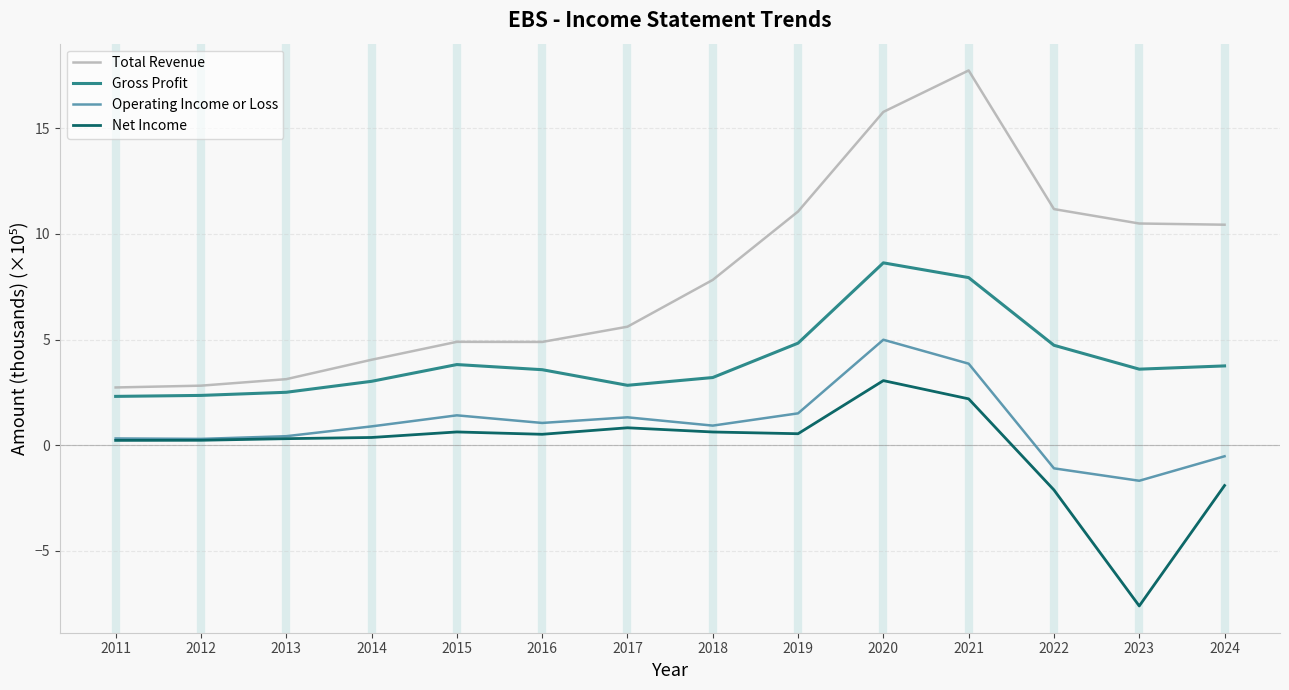

Is it true that Total Revenue equals 7.8 at 2018?

True